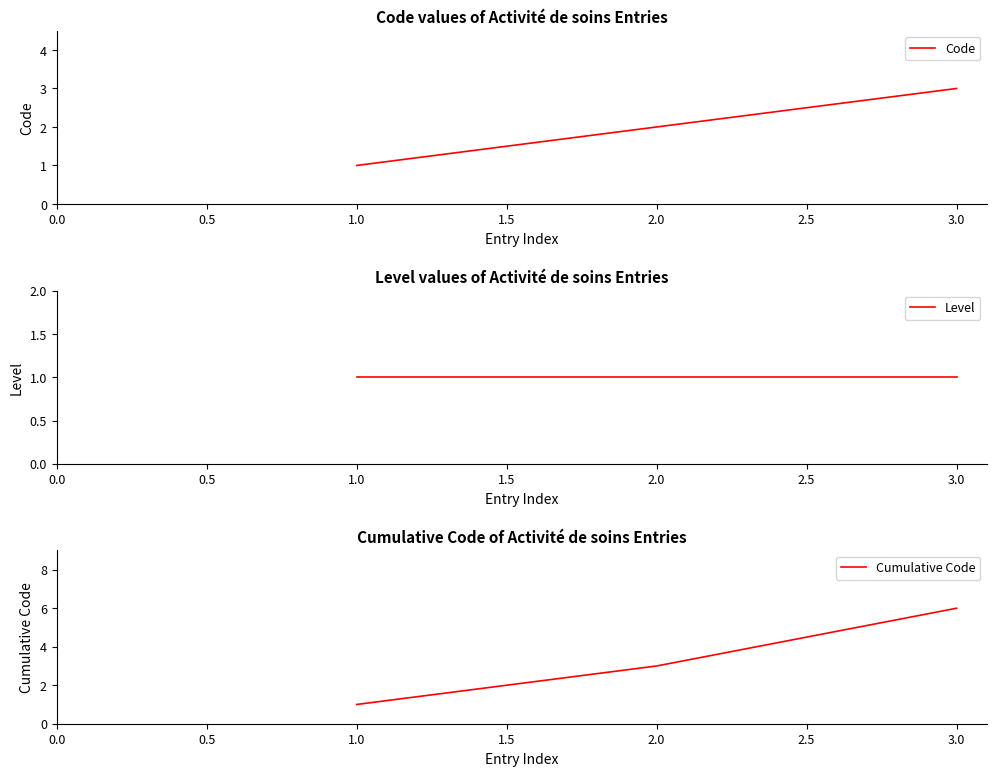

The value of Code at 2.0 is 3. True or false?

False